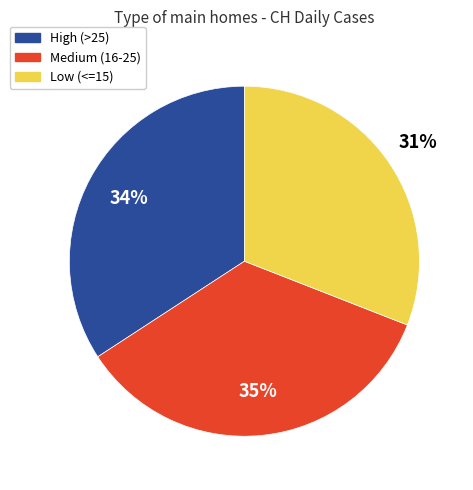

To the nearest percent, what percentage of the pie is High (>25)?

34%